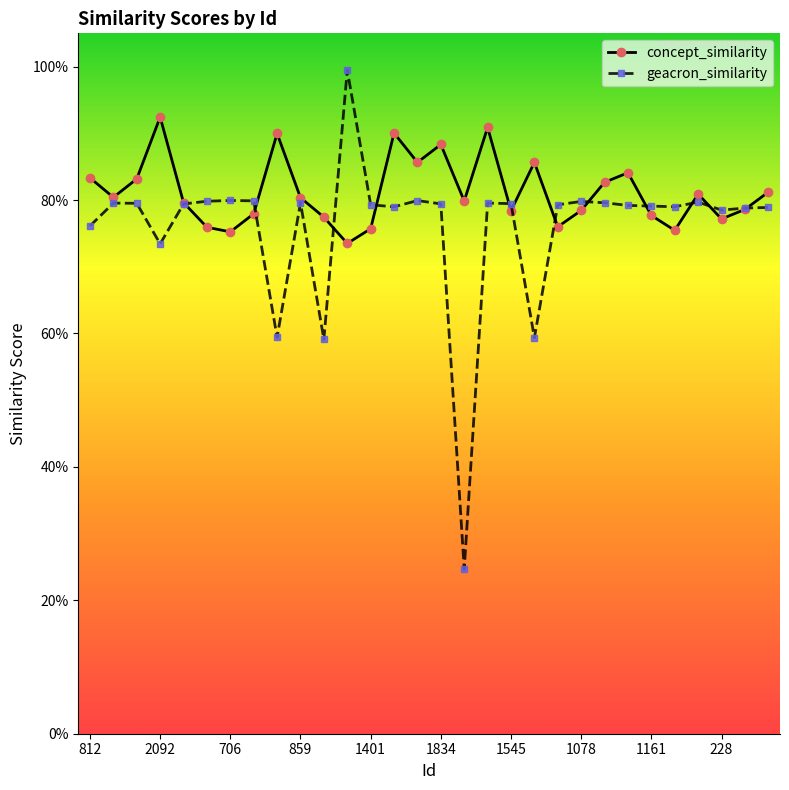

What is the label of the 13th point from the right?

17